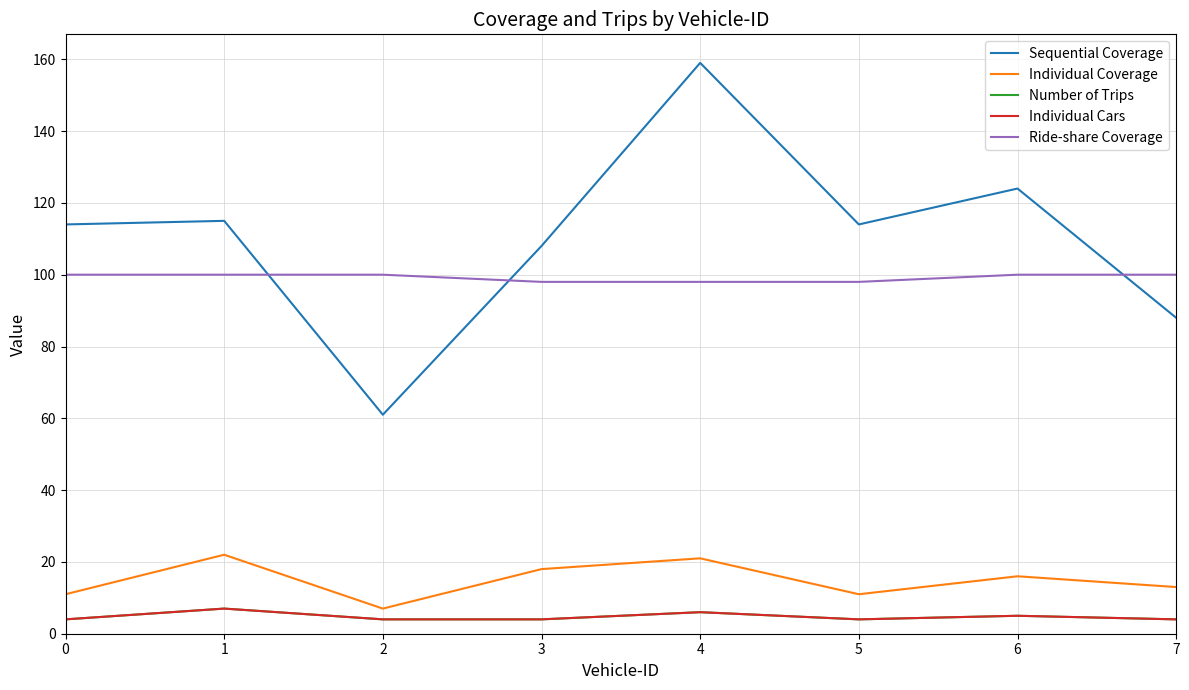

Is it true that Number of Trips equals 6 at 7?

False